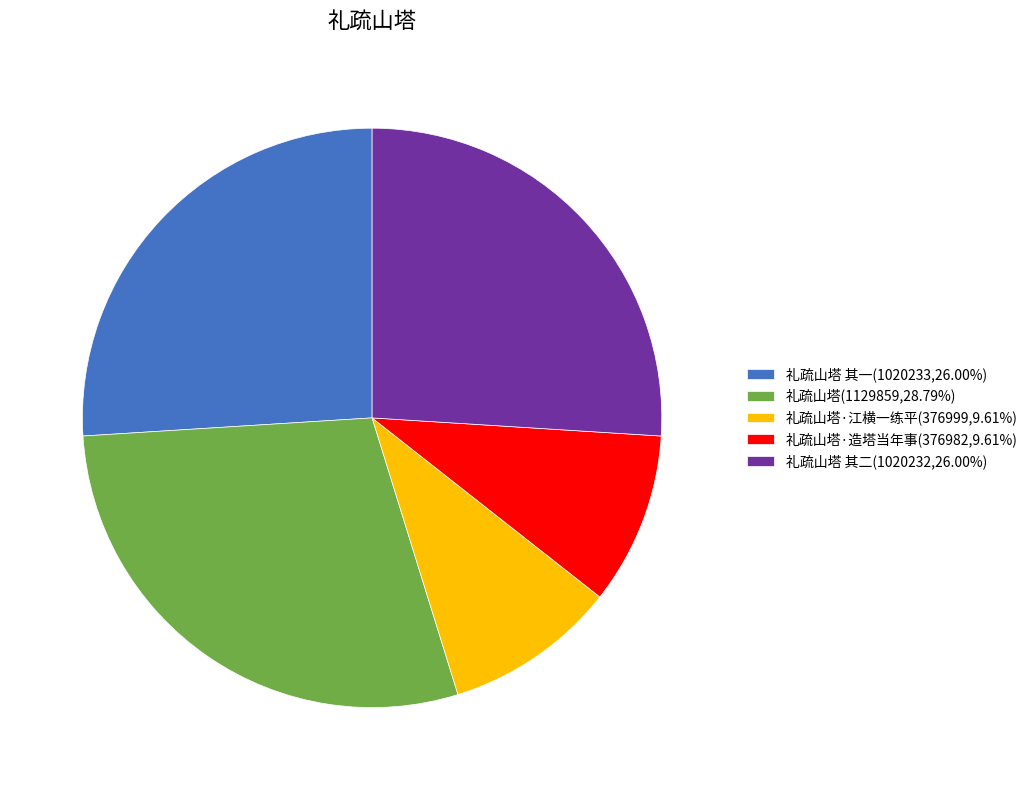

Do 礼疏山塔·造塔当年事(376982,9.61%) and 礼疏山塔 其二(1020232,26.00%) together represent more than half of the pie?

No